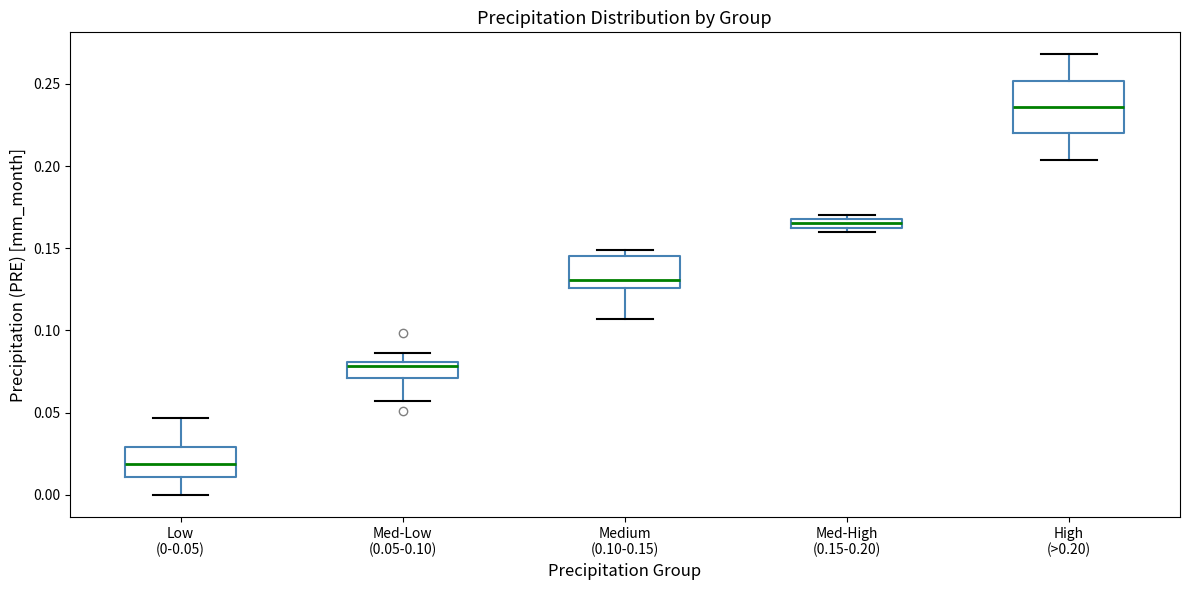

Where does the lower whisker of the box for Medium (0.10-0.15) end on the y-axis? The values are not printed on the chart, so give them approximately, as read against the axis.

0.105